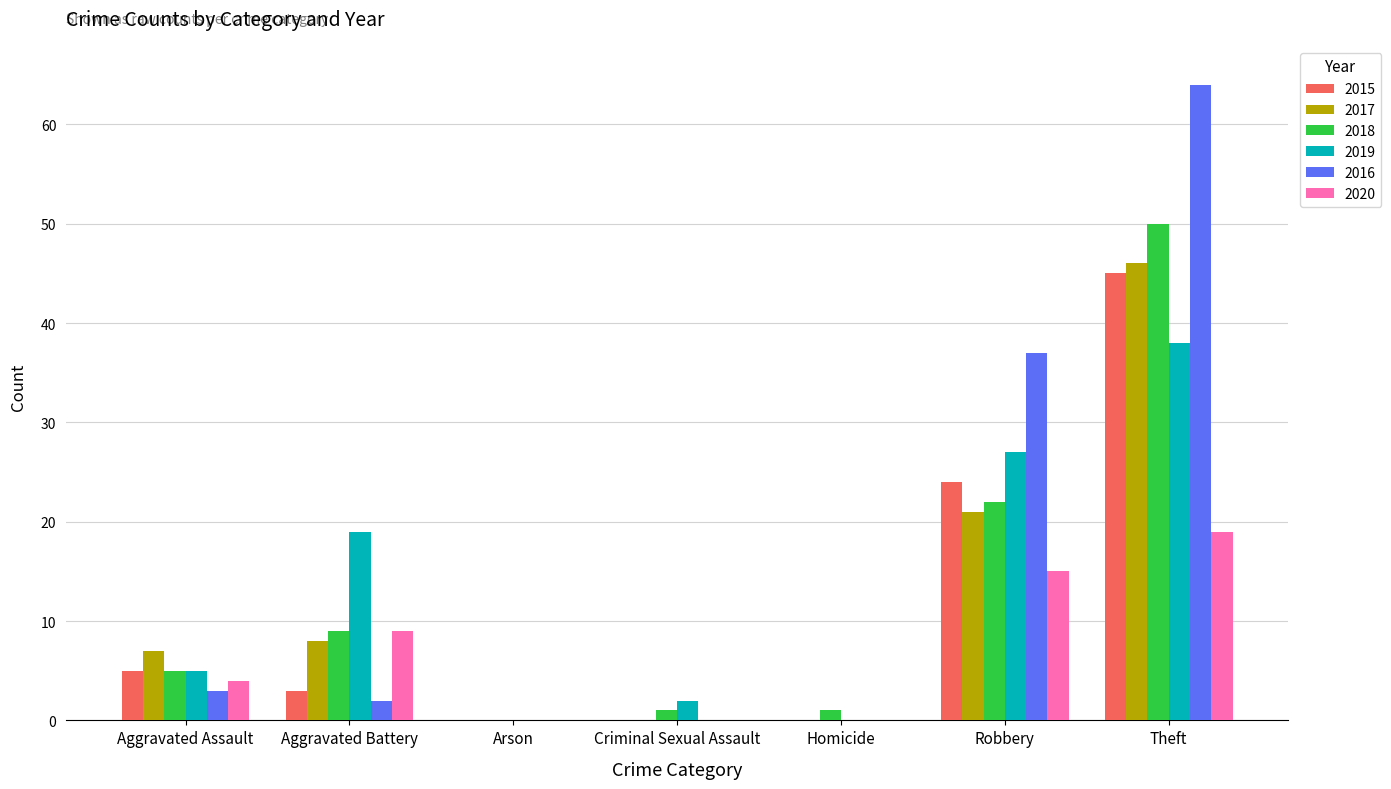

Count the number of data series in this chart.

6